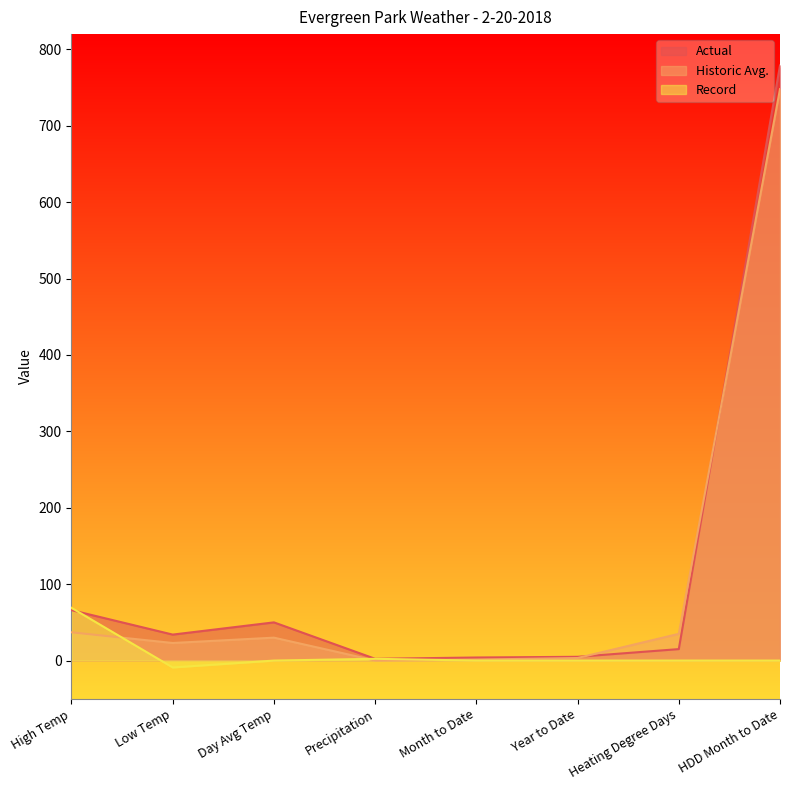

True or false: Actual has a value of 779.0 at HDD Month to Date.

True